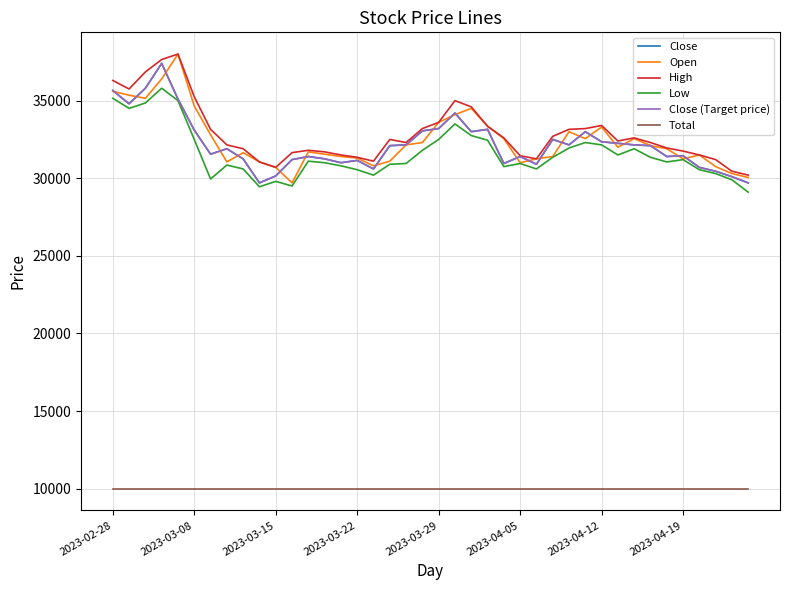

Which series has the largest total across all categories?

High